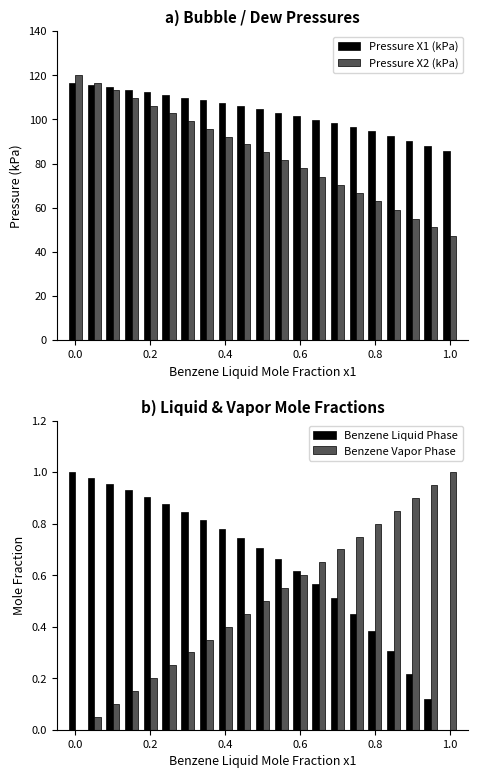

Is it true that Benzene Liquid Phase equals 0.2 at 0.8?

False